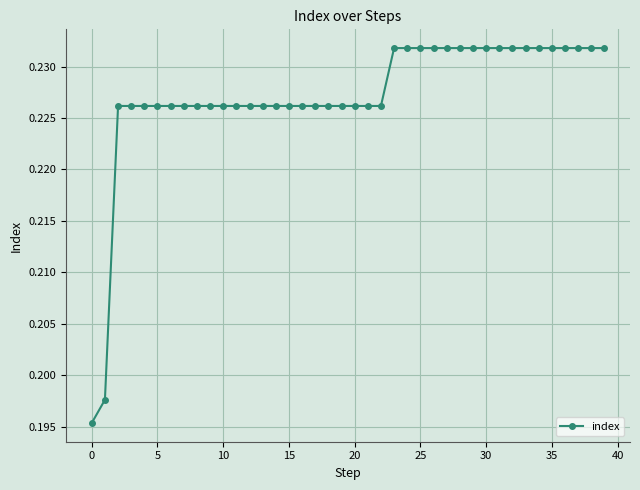

What is the sum of all values?

9.1